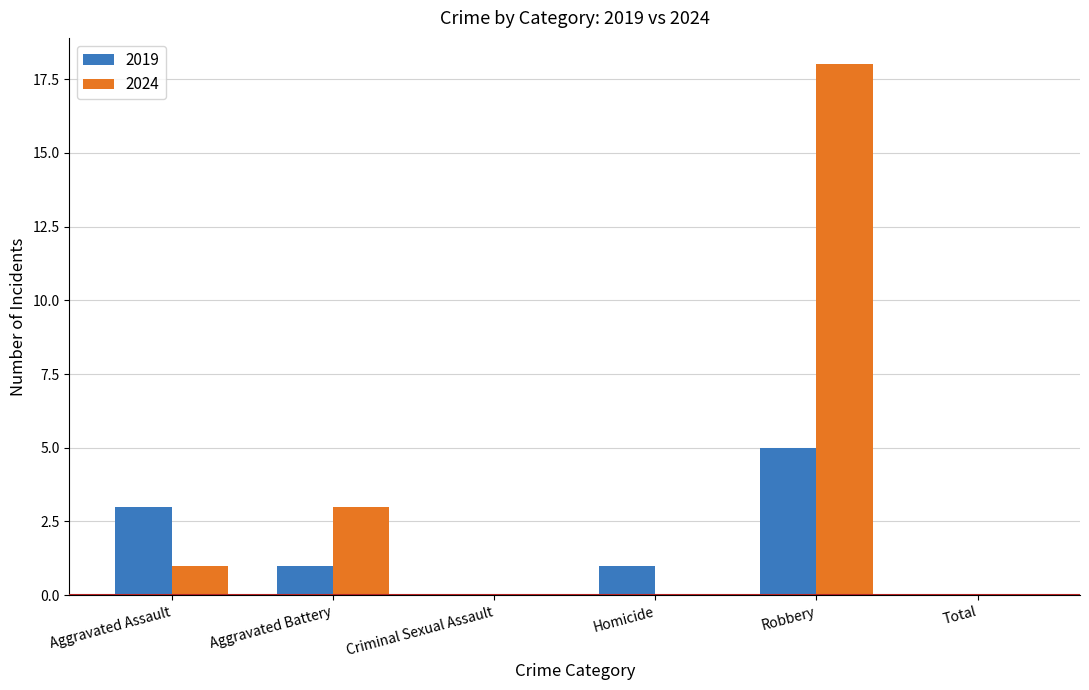

What are all the series names shown in the legend?

2019, 2024